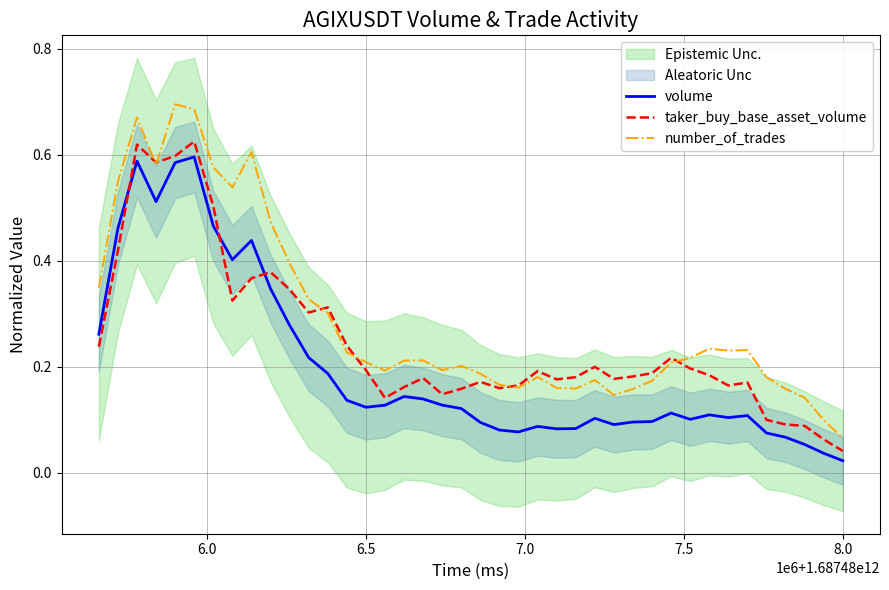

True or false: taker_buy_base_asset_volume and volume intersect in this chart.

True